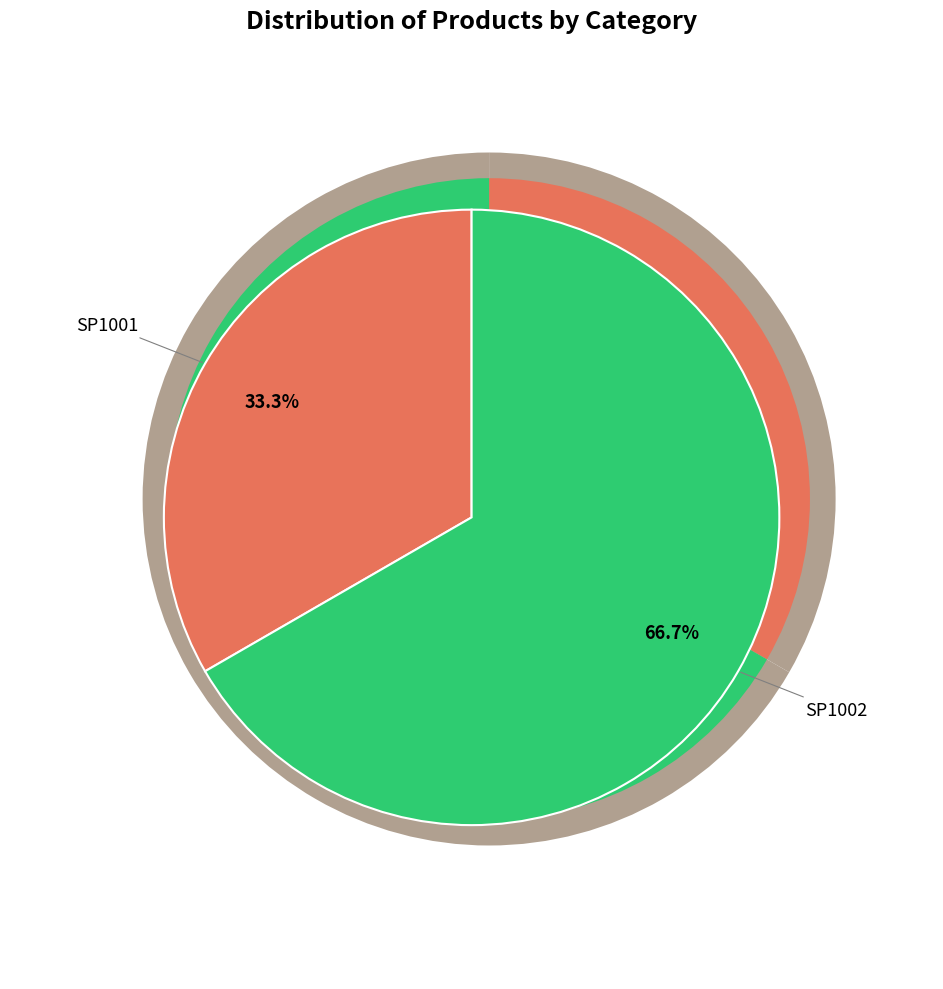

Rank the categories by value from lowest to highest.

SP1001, SP1002